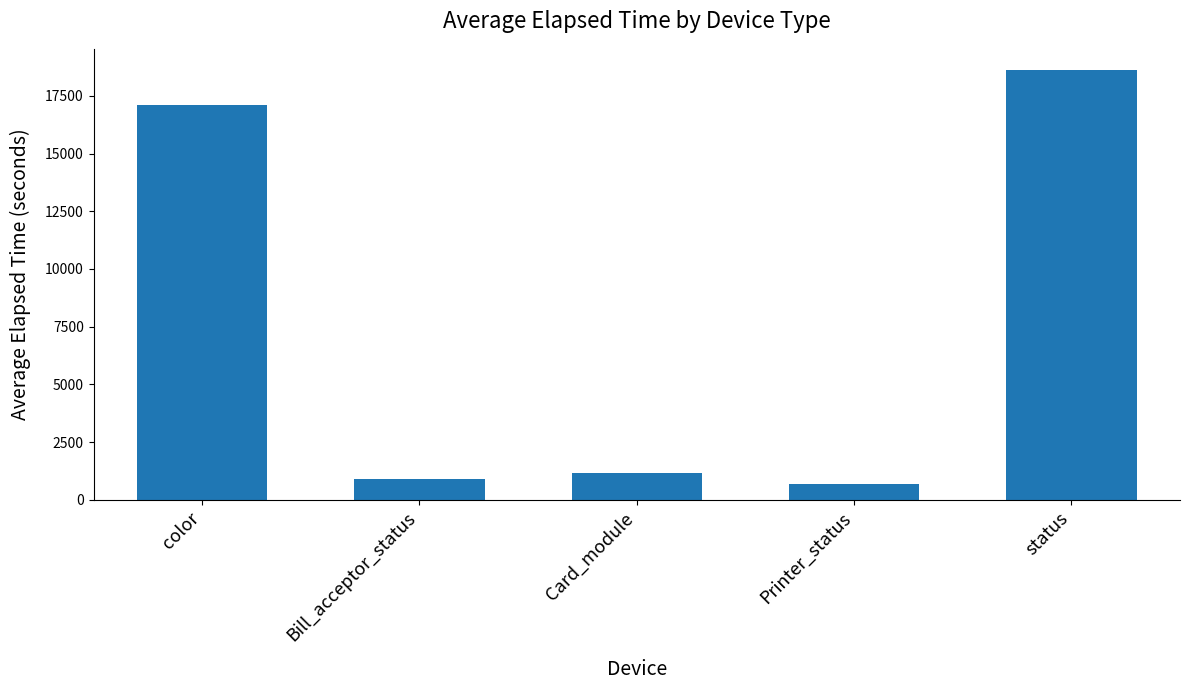

At which label is the value closest to 9639?

color